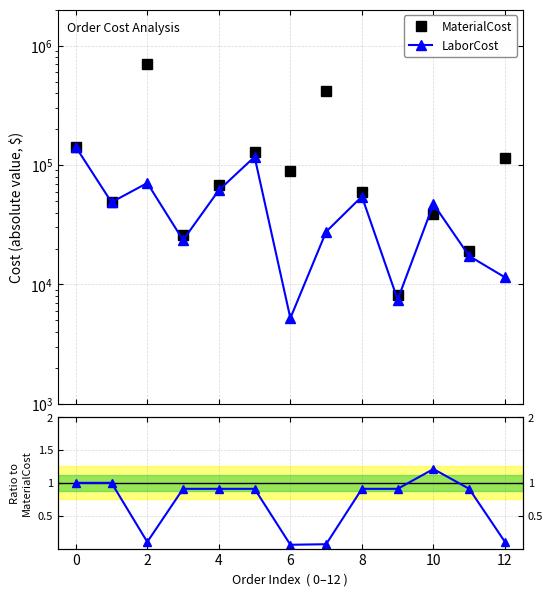

True or false: LaborCost/MaterialCost and LaborCost intersect in this chart.

False